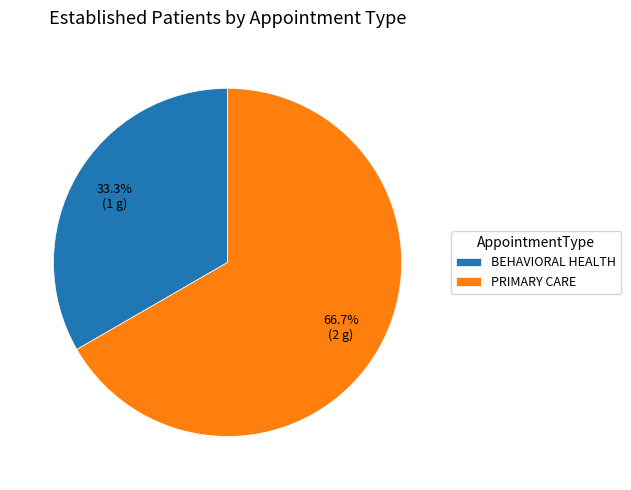

To the nearest percent, what is the average slice percentage?

50%